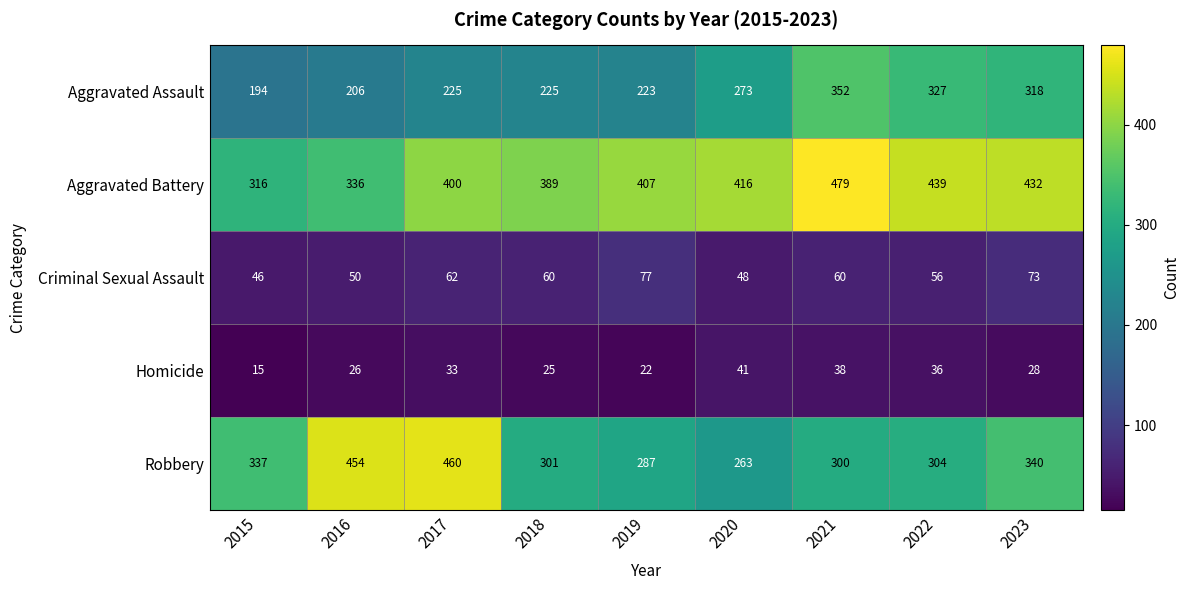

Which series has the widest spread of values?

Robbery